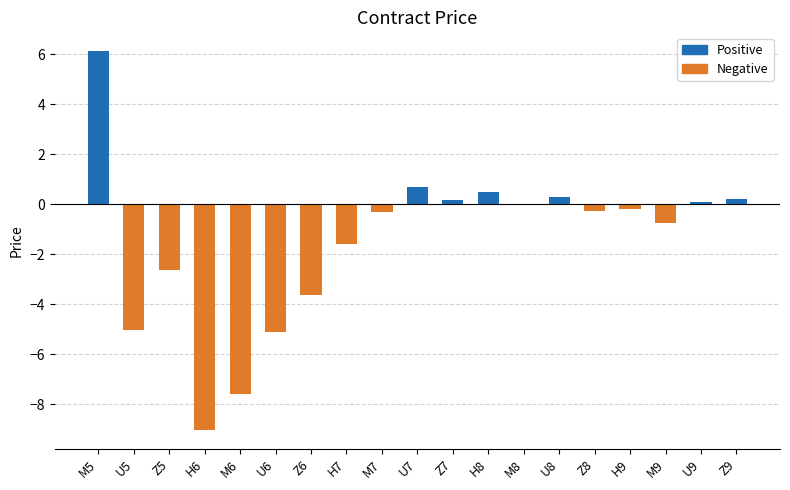

Where is the data nearest to the value -1?

M9